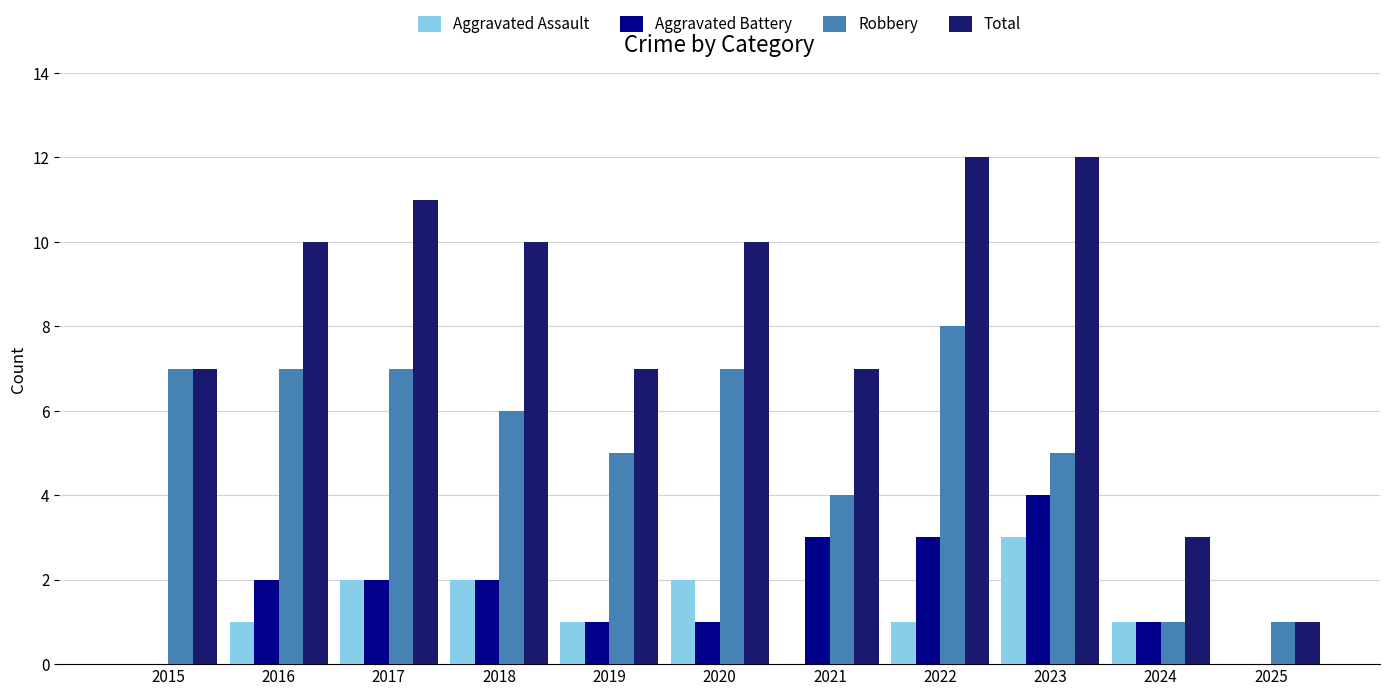

What is the highest value of the Total series?

12